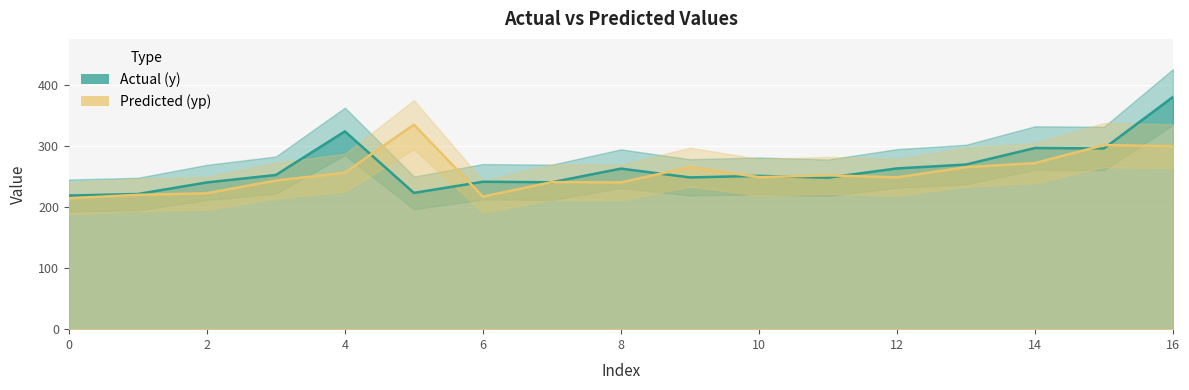

Rank the series at 8 from highest to lowest value.

y, yp